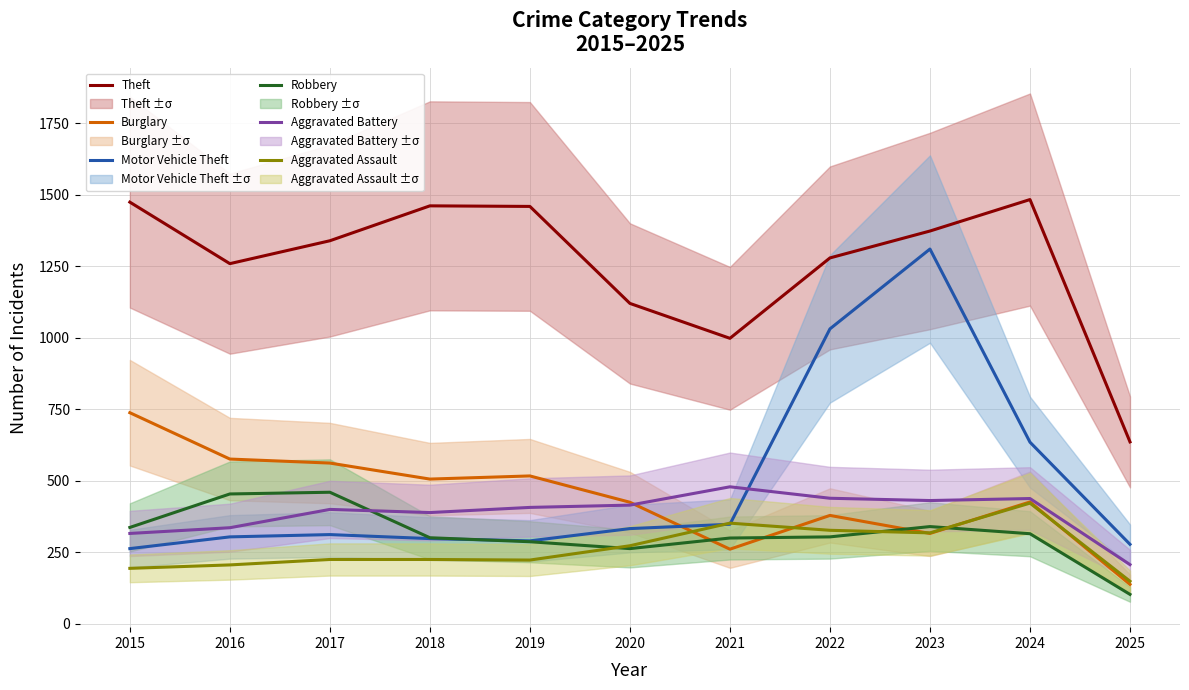

Is it true that Theft equals 266 at 2025?

False